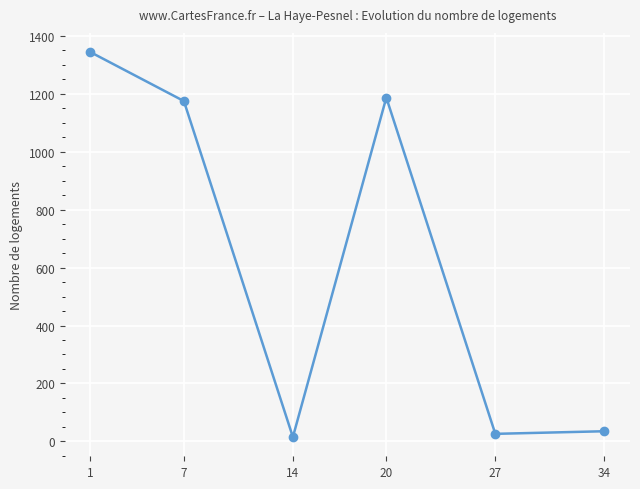

Reading left to right, list all the values displayed in this chart.

1344	1175	15	1187	26	35